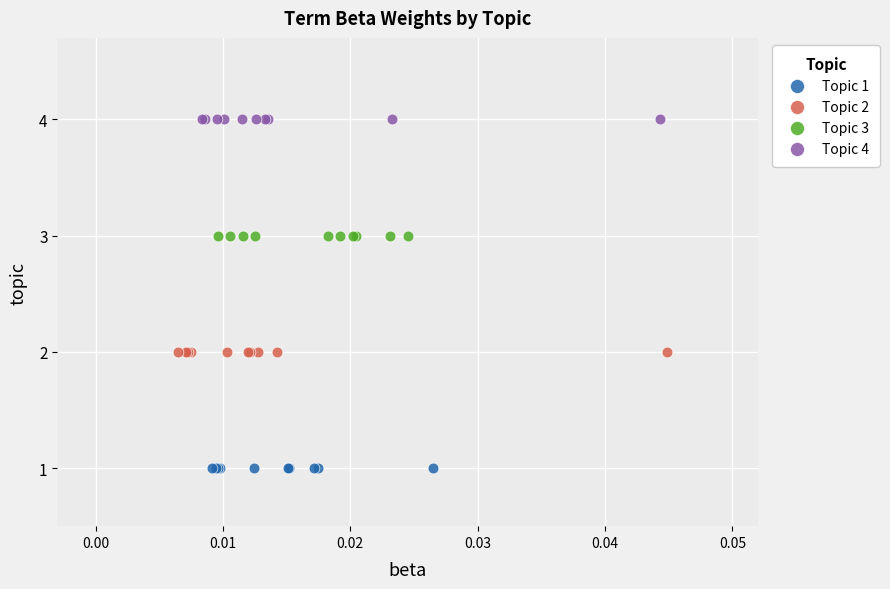

Which series contains the highest Y value?

Topic 4